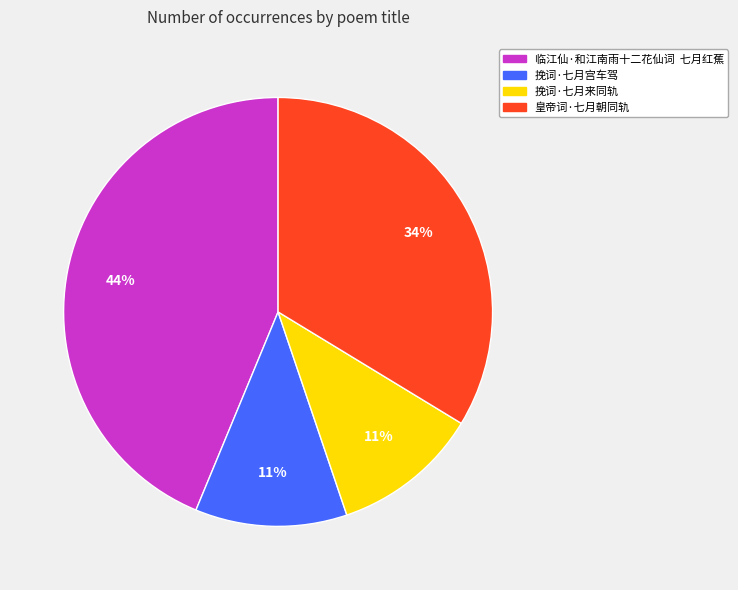

Is there a majority slice in this chart?

No